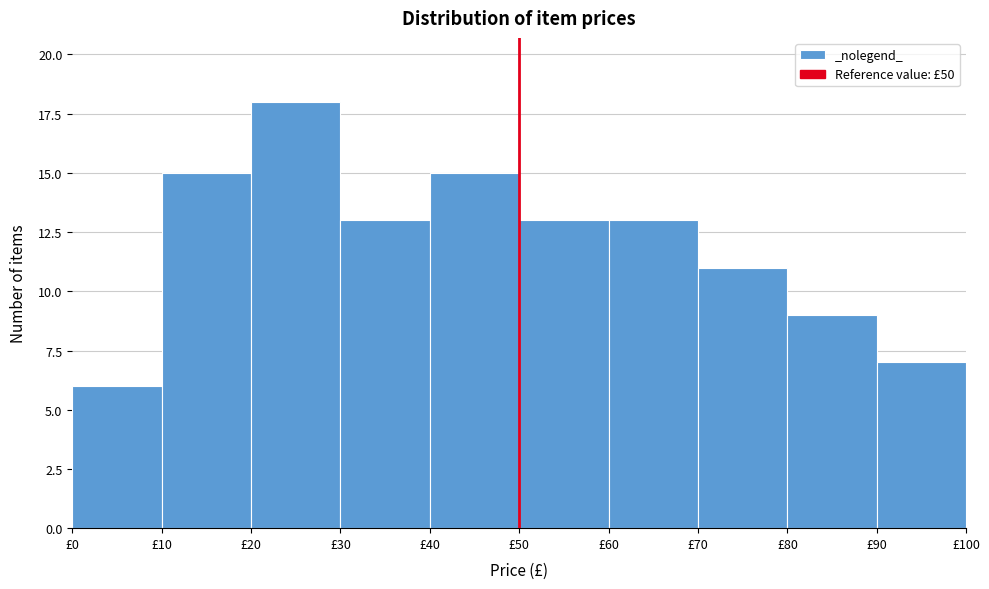

Reading left to right, list every bar in this chart as the range it spans on the x-axis followed by its height. The values are not printed on the chart, so give them approximately, as read against the axis.

0 to 10: 6
10 to 20: 15
20 to 30: 18
30 to 40: 13
40 to 50: 15
50 to 60: 13
60 to 70: 13
70 to 80: 11
80 to 90: 9
90 to 100: 7